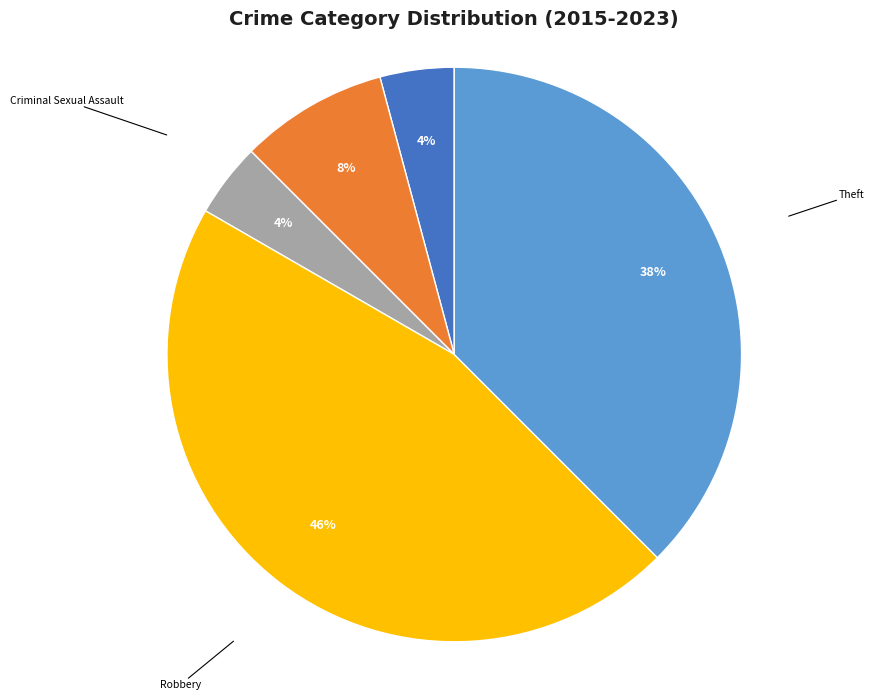

To the nearest percent, what is the average slice percentage?

20%